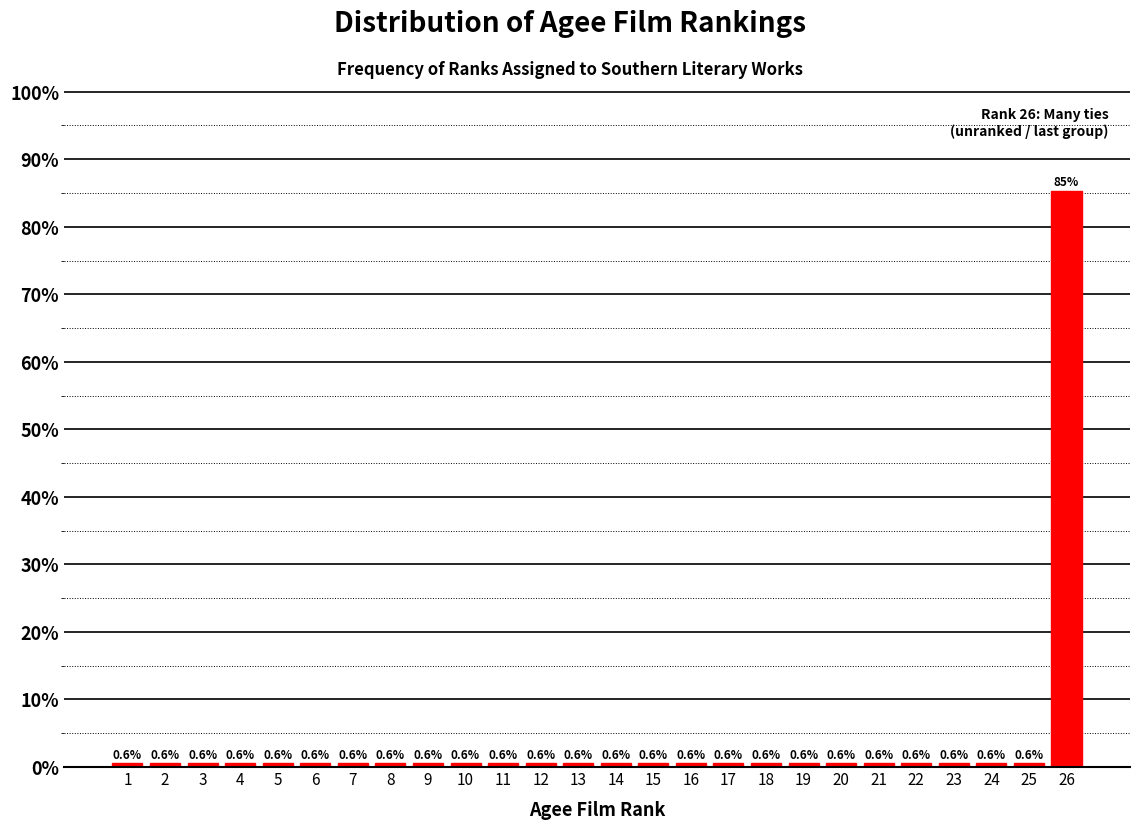

Reading left to right, list all the values displayed in this chart.

1=0.6	2=0.6	3=0.6	4=0.6	5=0.6	6=0.6	7=0.6	8=0.6	9=0.6	10=0.6	11=0.6	12=0.6	13=0.6	14=0.6	15=0.6	16=0.6	17=0.6	18=0.6	19=0.6	20=0.6	21=0.6	22=0.6	23=0.6	24=0.6	25=0.6	26=85.3